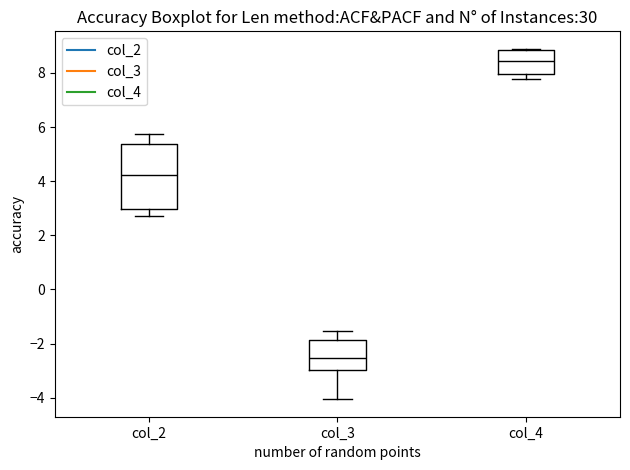

Where does the lower whisker of the box for col_2 end on the y-axis? The values are not printed on the chart, so give them approximately, as read against the axis.

2.8